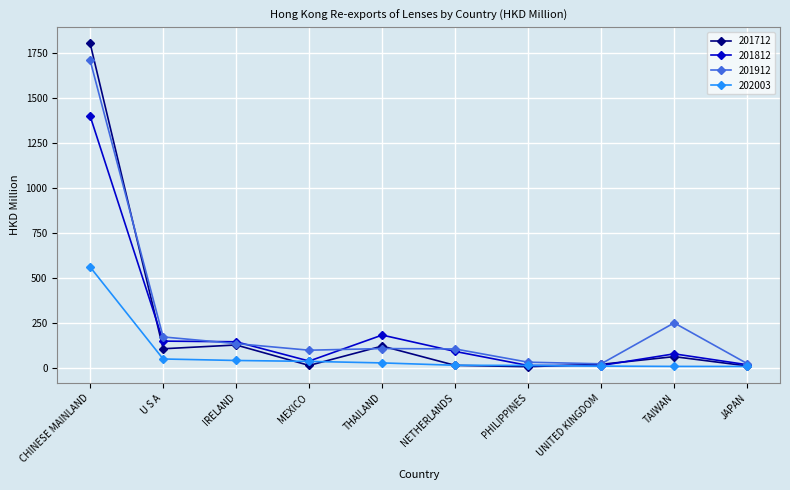

How many lines are shown in the chart?

4